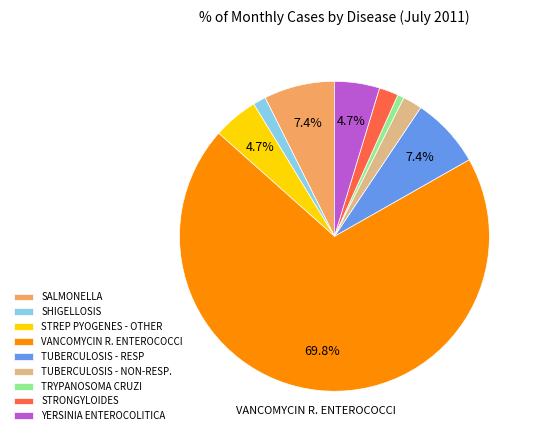

To the nearest percent, what percentage of the pie is STREP PYOGENES - OTHER?

5%